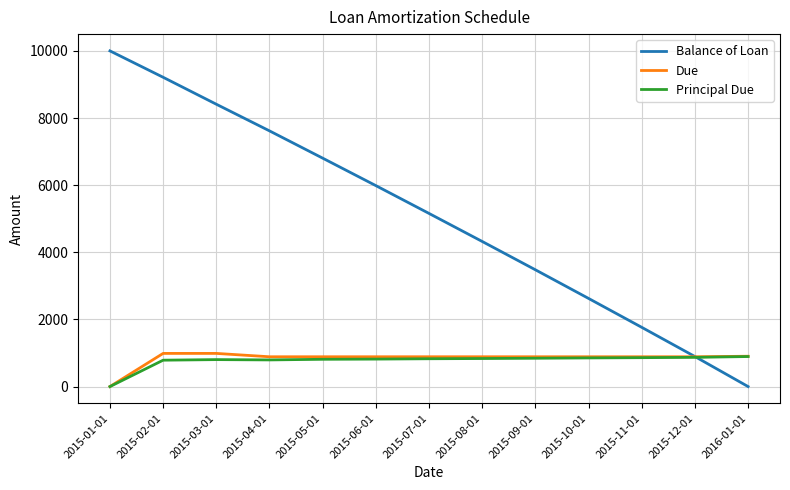

True or false: Principal Due and Balance of Loan intersect in this chart.

True